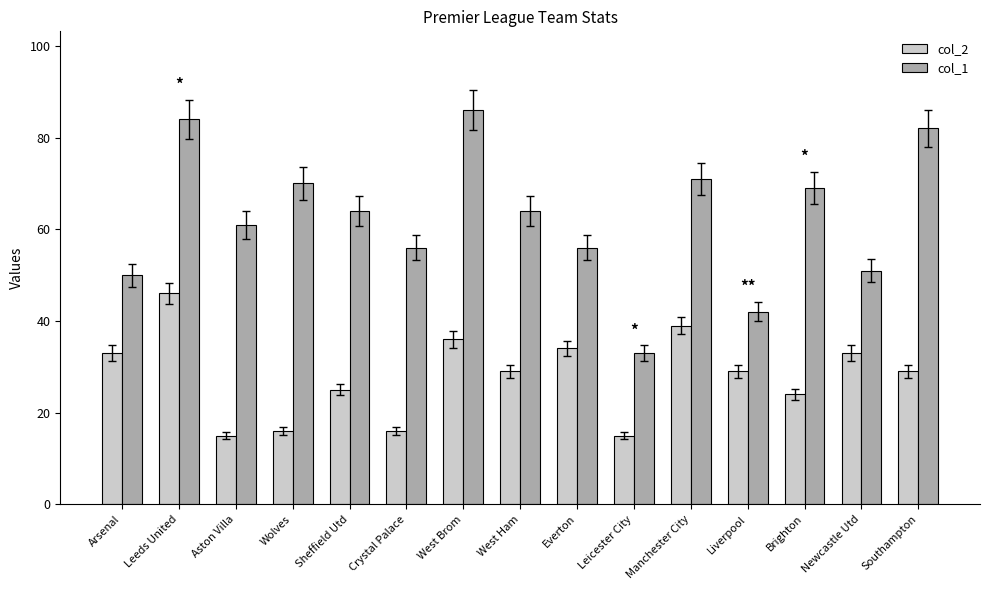

Rank the series by their maximum value, from highest to lowest.

col_1, col_2